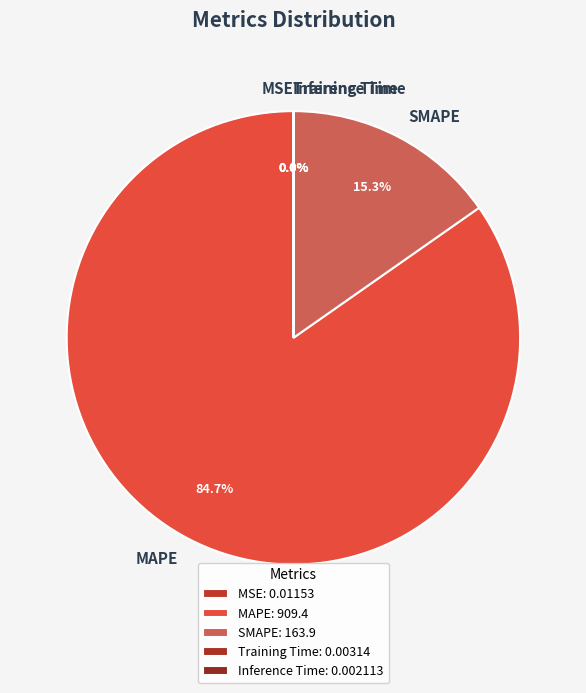

Which slice is the largest?

MAPE